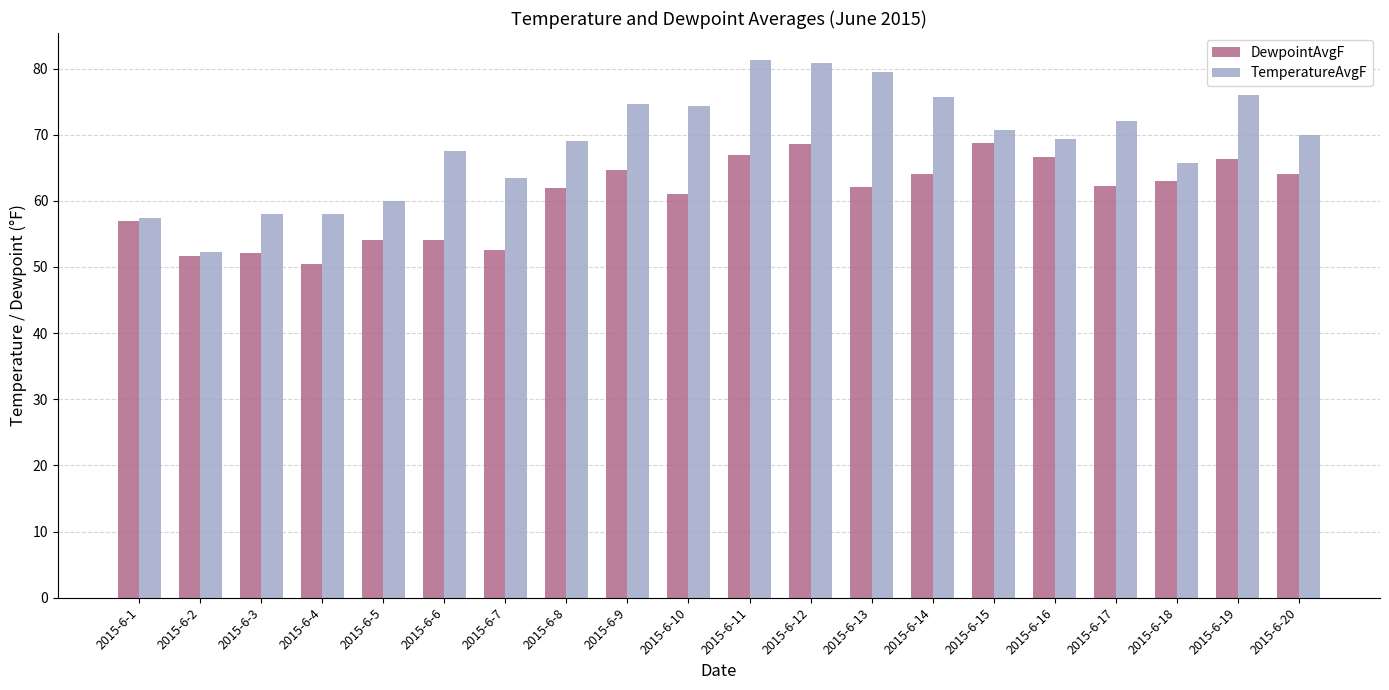

The value of DewpointAvgF at 2015-6-8 is 61.9. True or false?

True